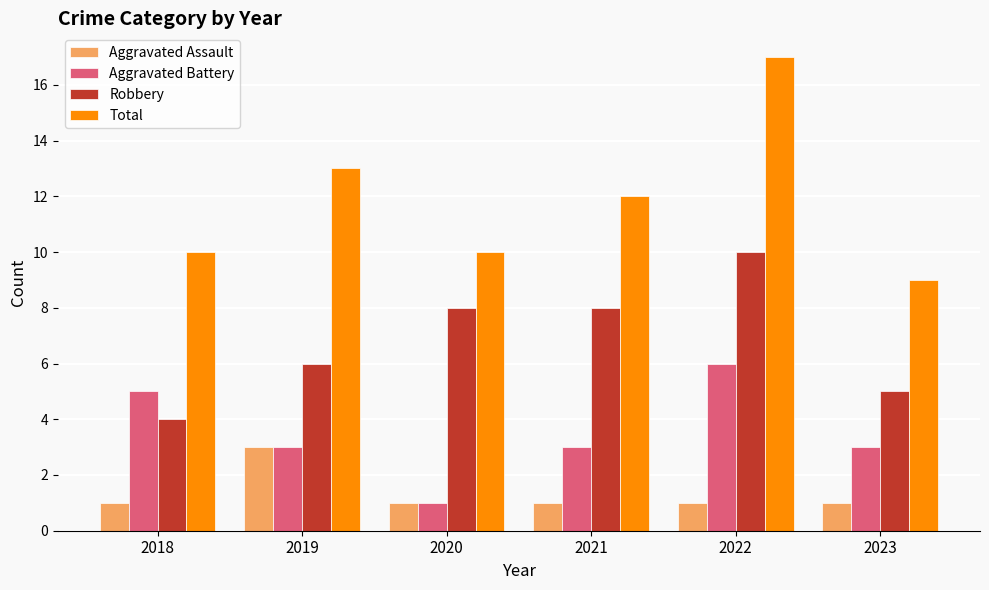

Does the chart contain stacked bars?

No